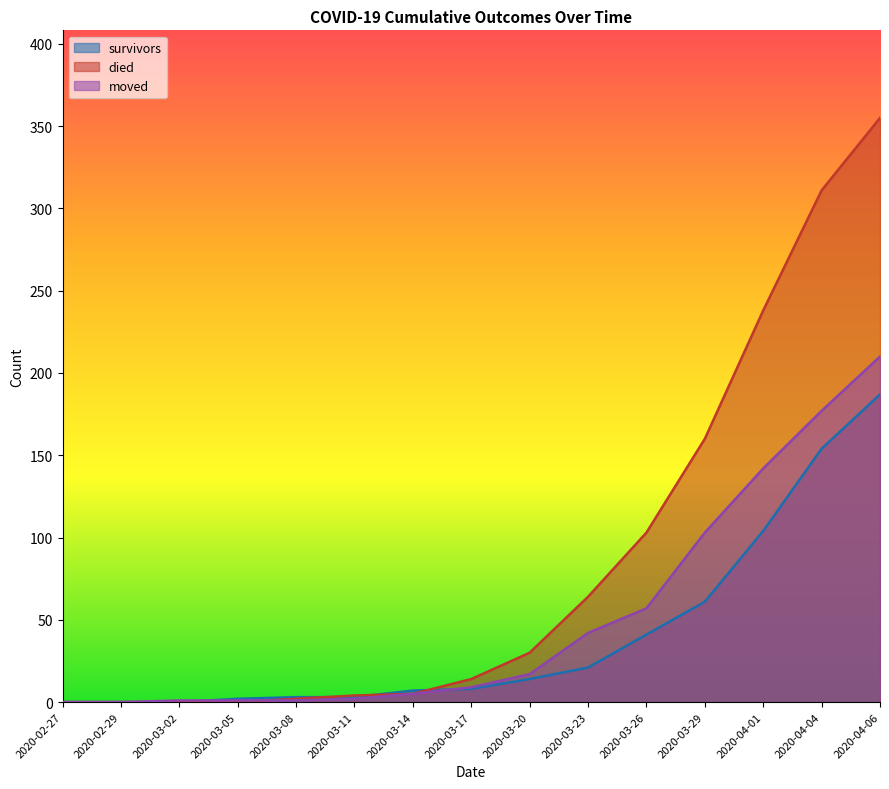

Between 2020-02-29 and 2020-04-06, which is larger?

2020-04-06